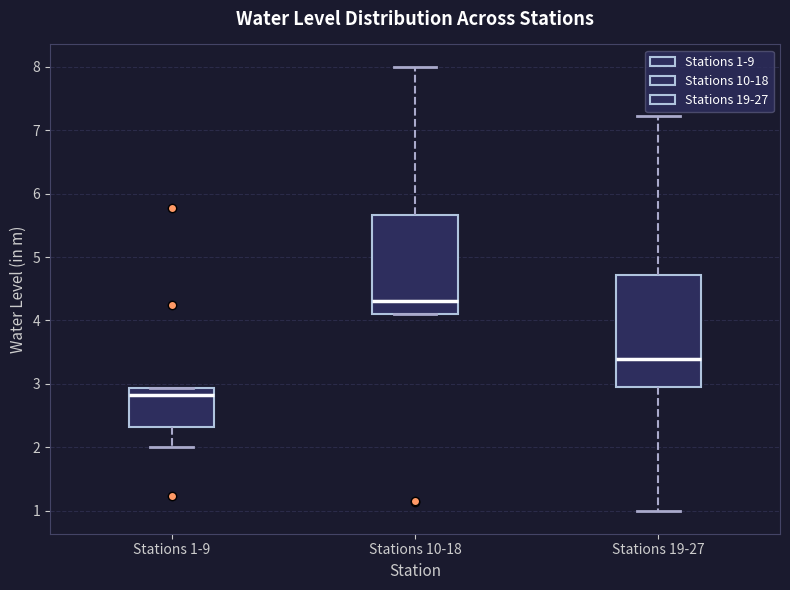

Reading left to right, transcribe this box plot: for each box, give where its median line is, the range the box spans, and where its two whiskers end, as read against the y-axis. The values are not printed on the chart, so give them approximately, as read against the axis.

Stations 1-9: median 2.8, box 2.3 to 2.9, whiskers 2.0 to 2.9
Stations 10-18: median 4.3, box 4.1 to 5.7, whiskers 4.1 to 8.0
Stations 19-27: median 3.4, box 3.0 to 4.7, whiskers 1.0 to 7.2